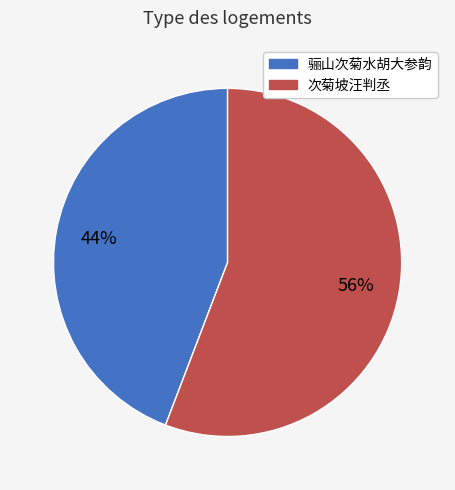

Combined, do 次菊坡汪判丞 and 骊山次菊水胡大参韵 account for over 50%?

Yes